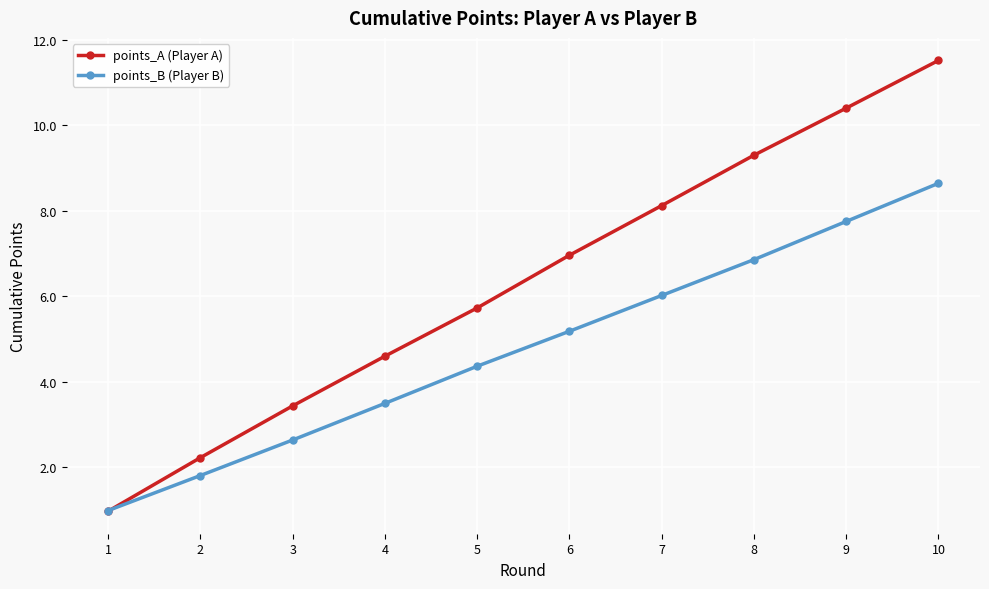

True or false: points_B (Player B) has more than 2 interior local peaks.

False